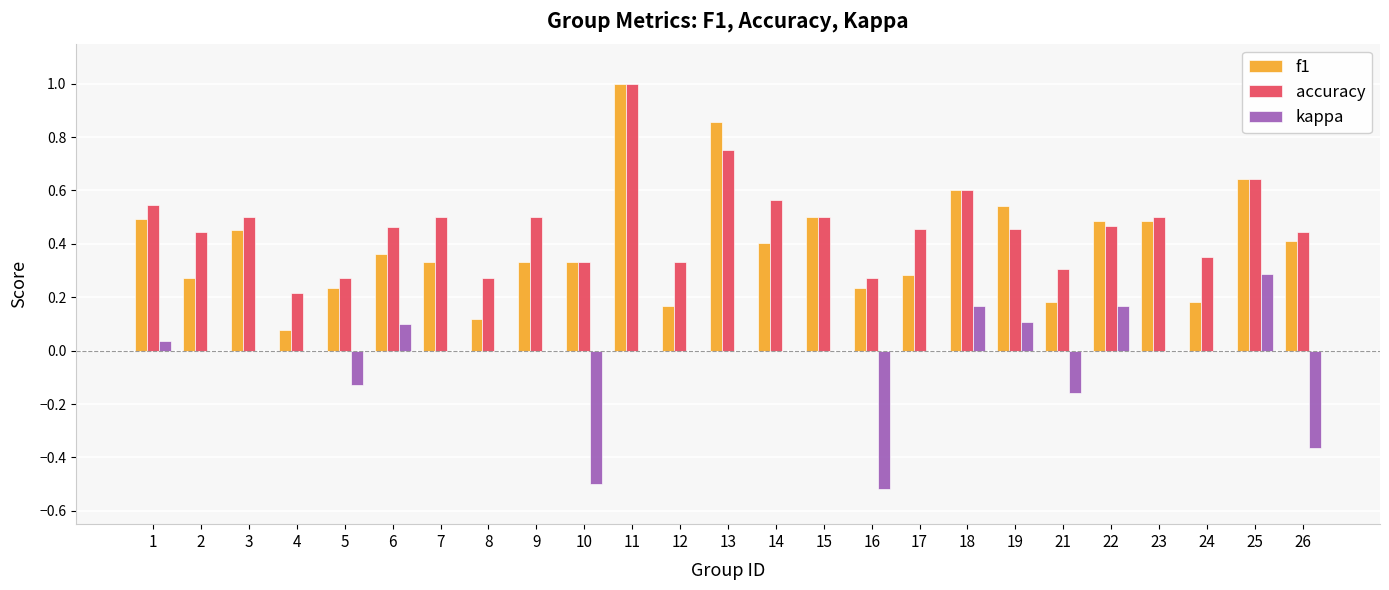

What are all the series names shown in the legend?

f1, accuracy, kappa